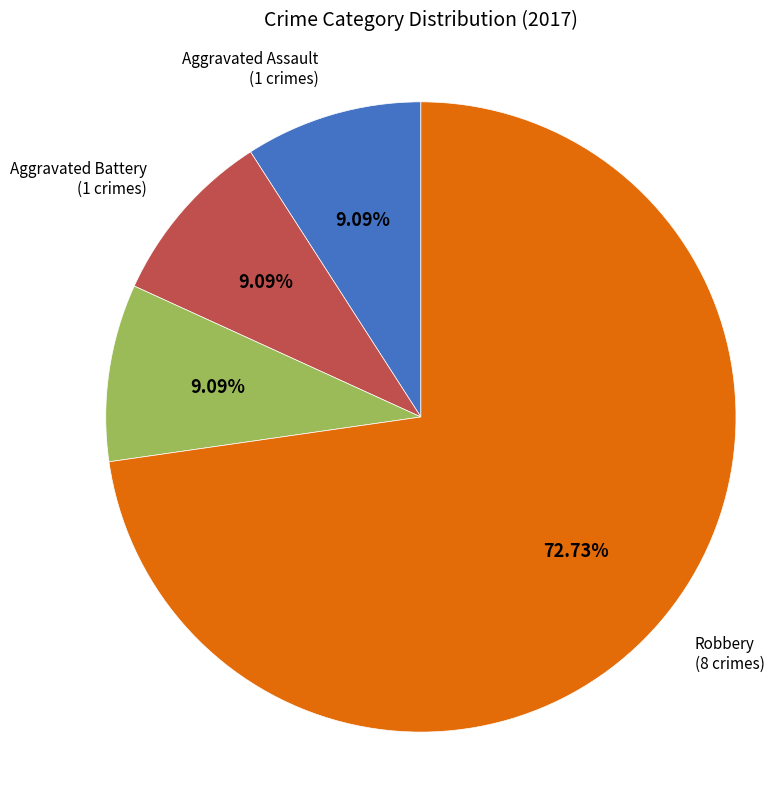

Does any single category account for the majority?

Yes